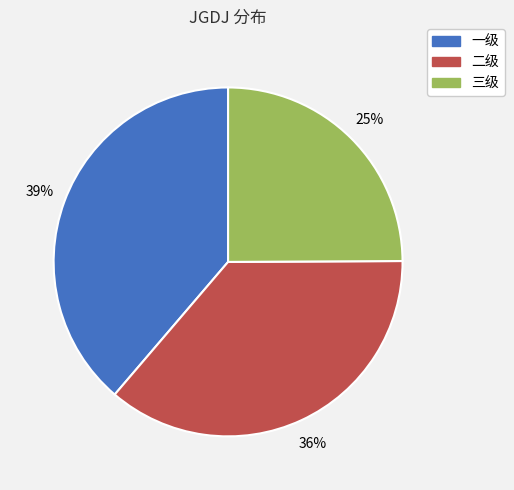

Between 二级 and 一级, which is larger?

一级